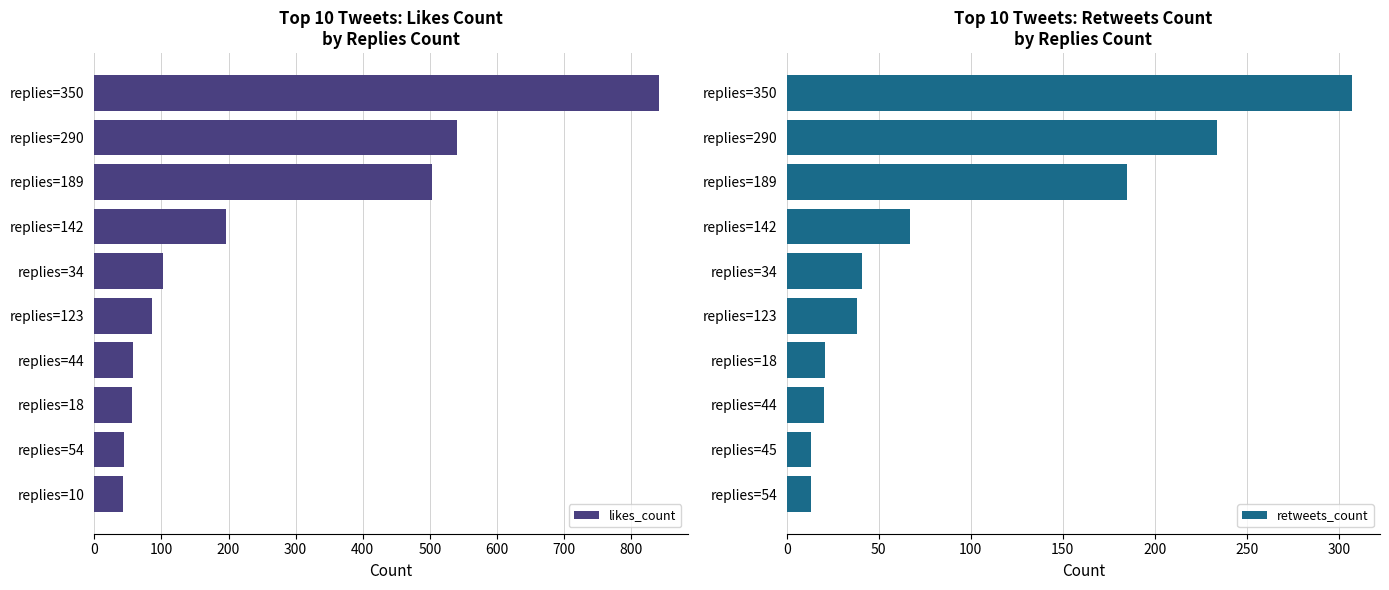

Rank the series by their maximum value, from highest to lowest.

likes_count, retweets_count